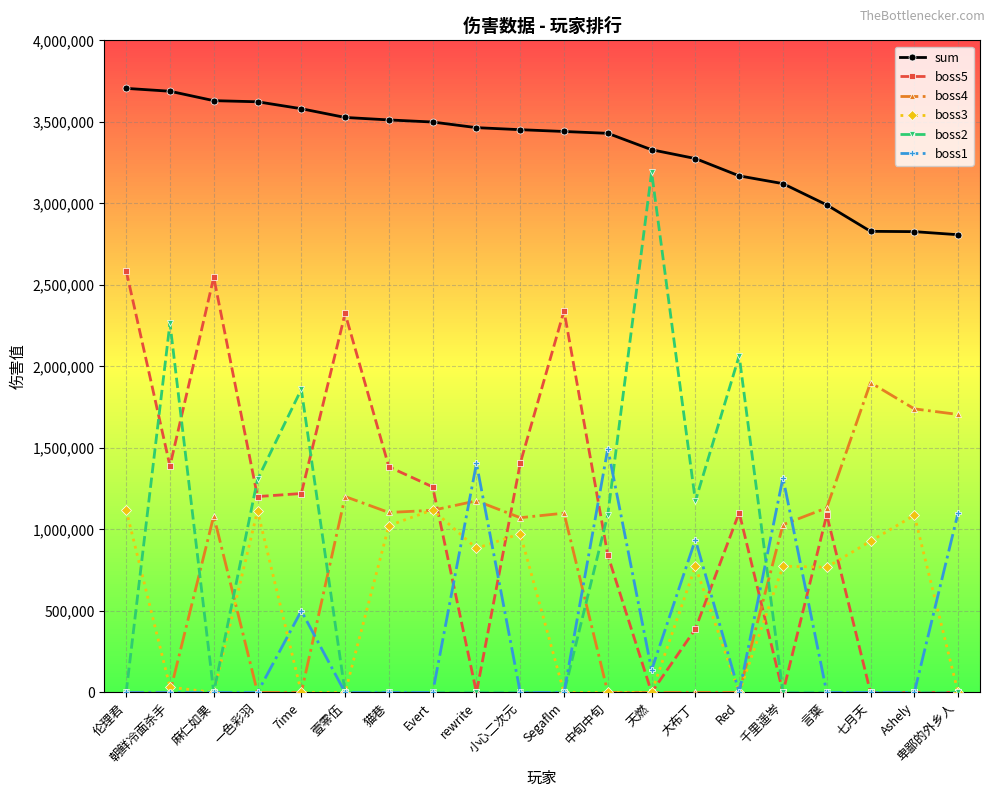

True or false: boss2 and sum cross at least once.

False